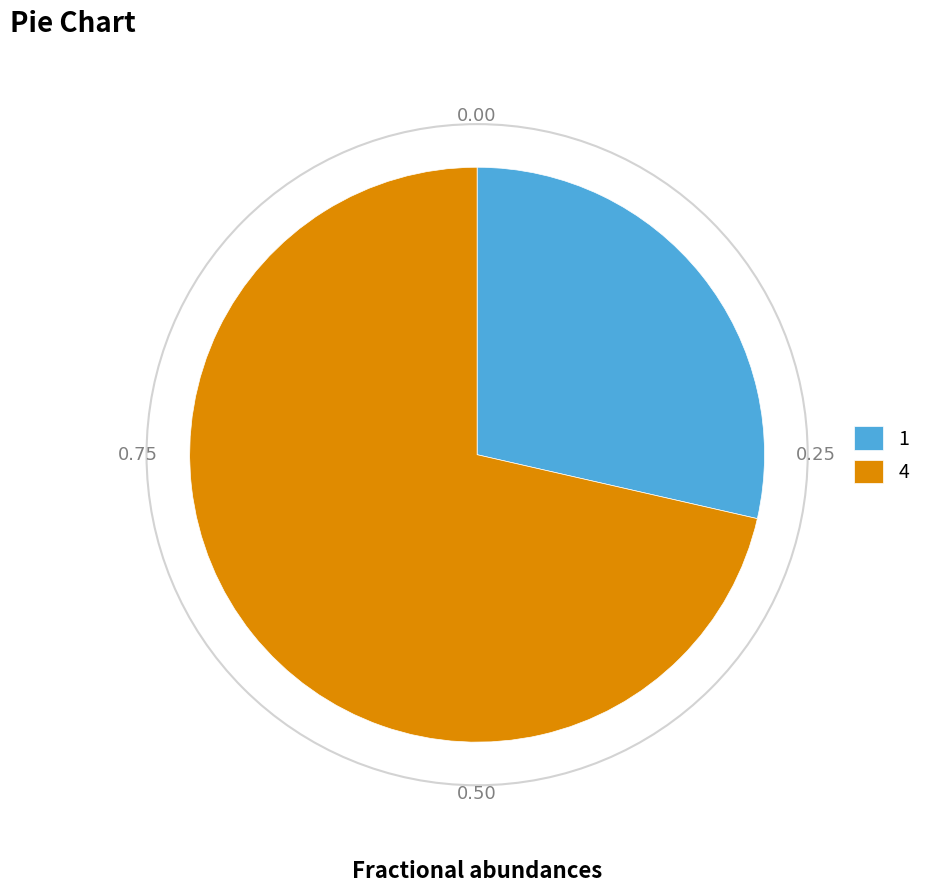

What is the smallest slice in the pie chart?

1